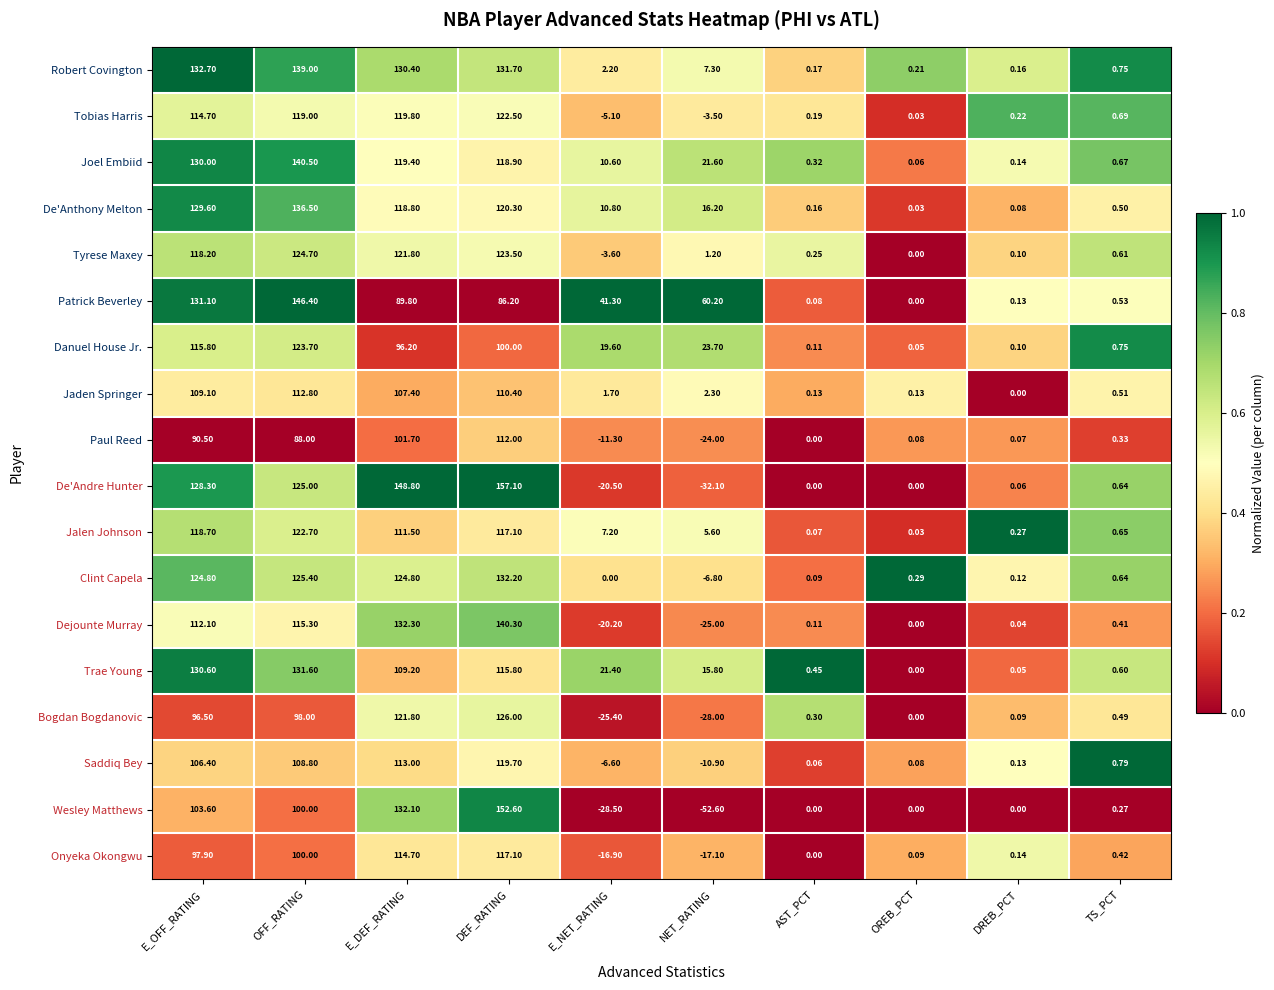

At which category is the sum across all series the highest?

DEF_RATING